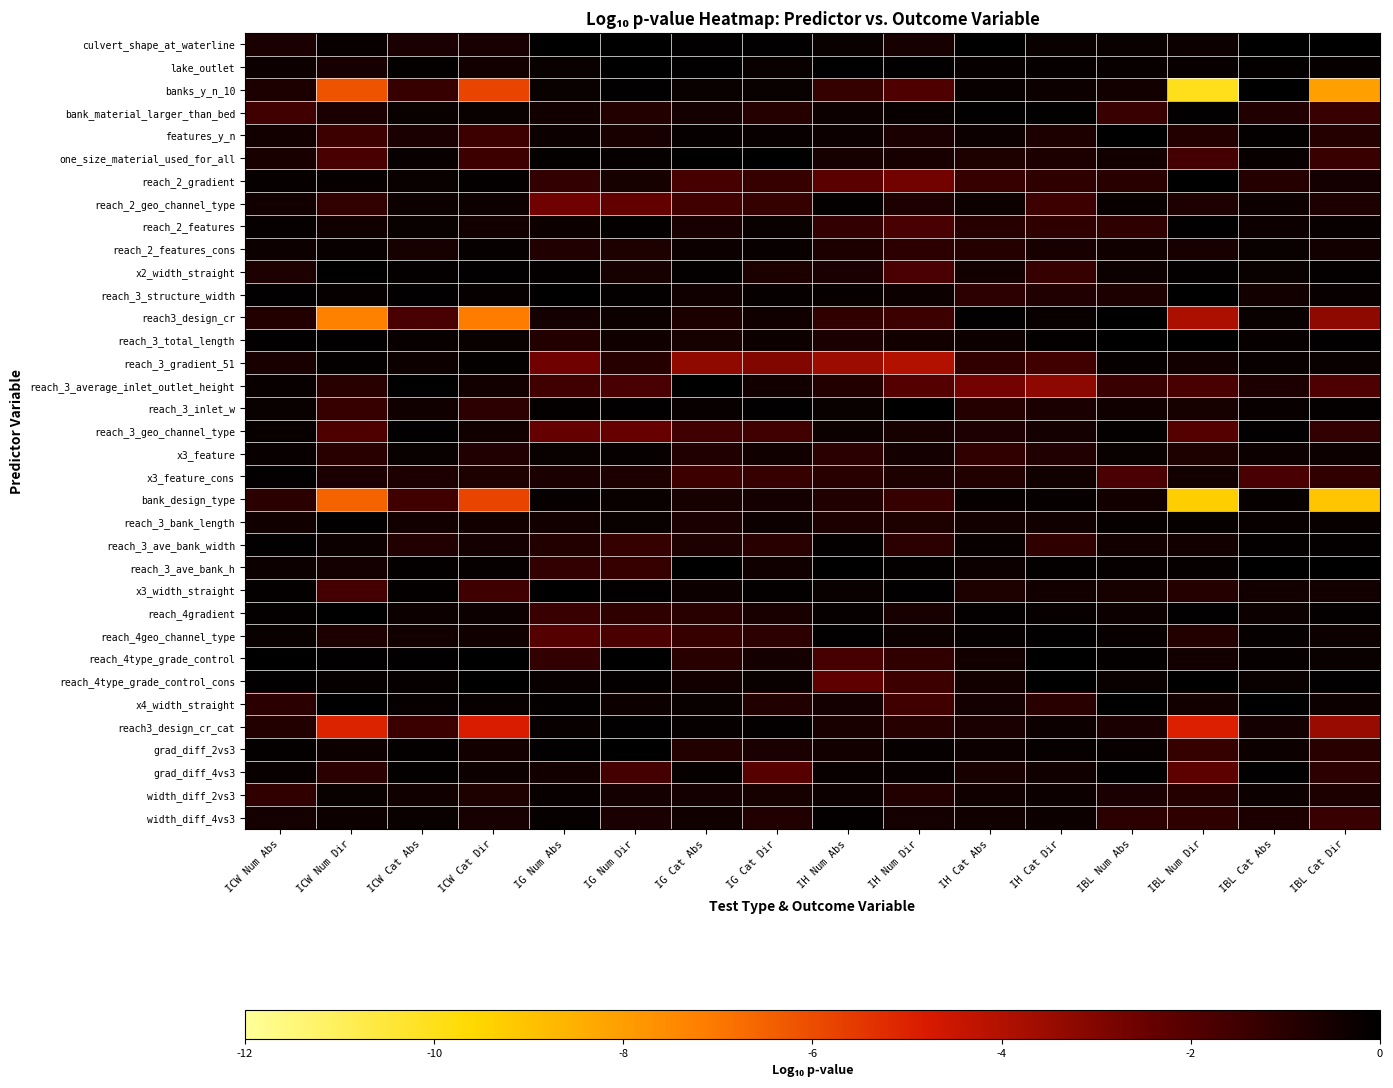

At which category is the sum across all series the highest?

IBL Cat Abs